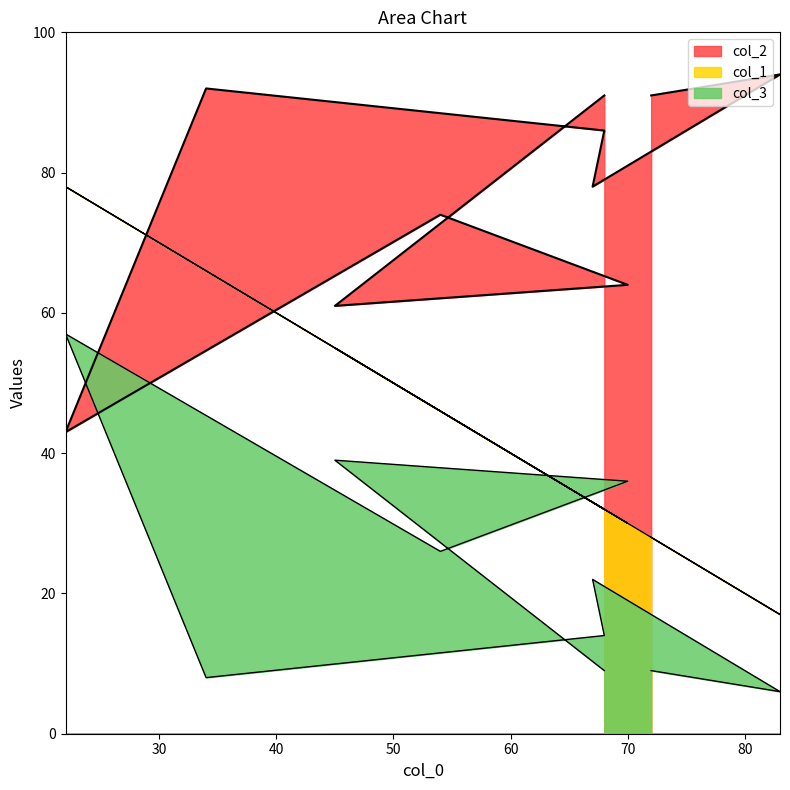

True or false: col_1 has a value of 46 at 54.

True